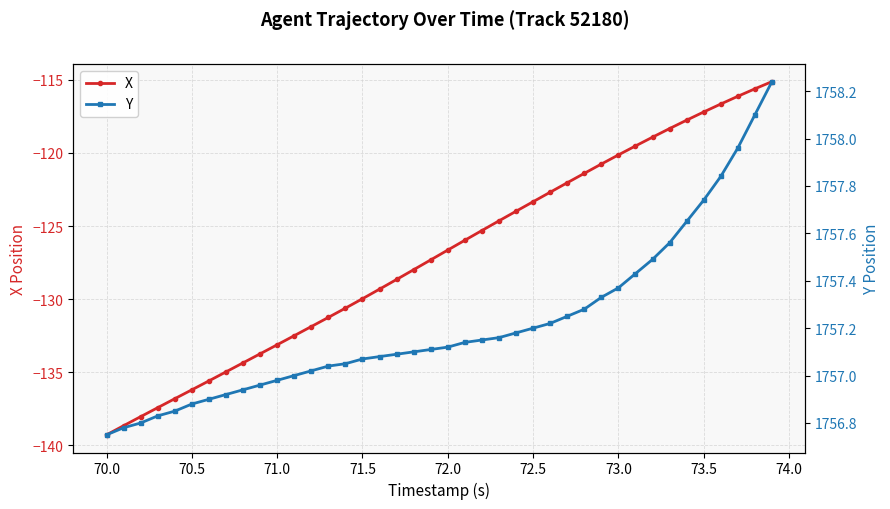

What is the value of the Y point at the 9th from the left?

1756.9